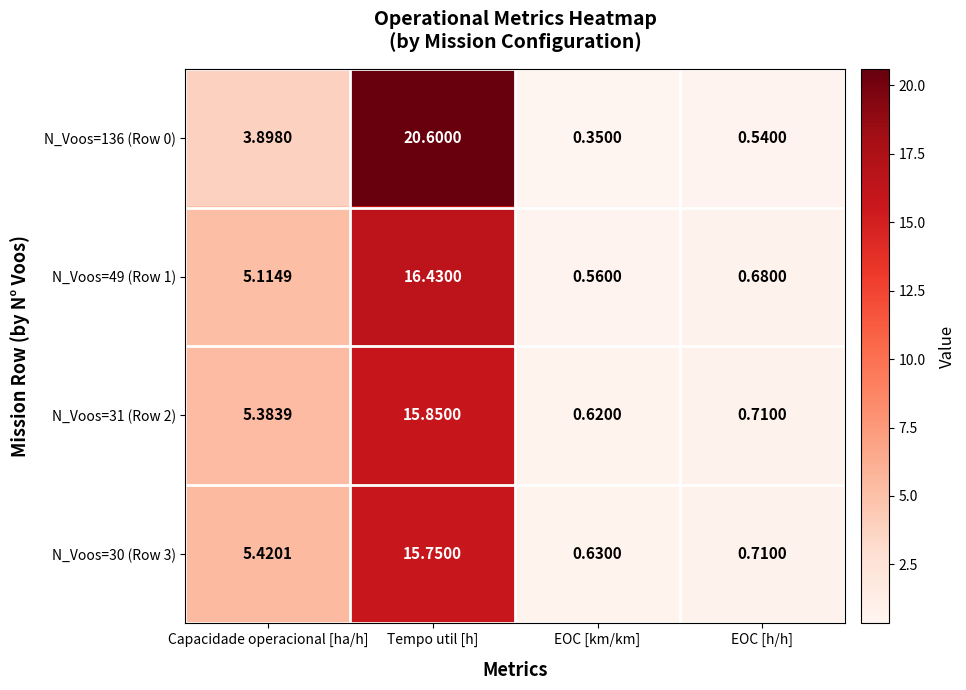

Is the value of N_Voos=49 (Row 1) at Tempo util [h] greater than the value of N_Voos=136 (Row 0) at Capacidade operacional [ha/h]?

Yes